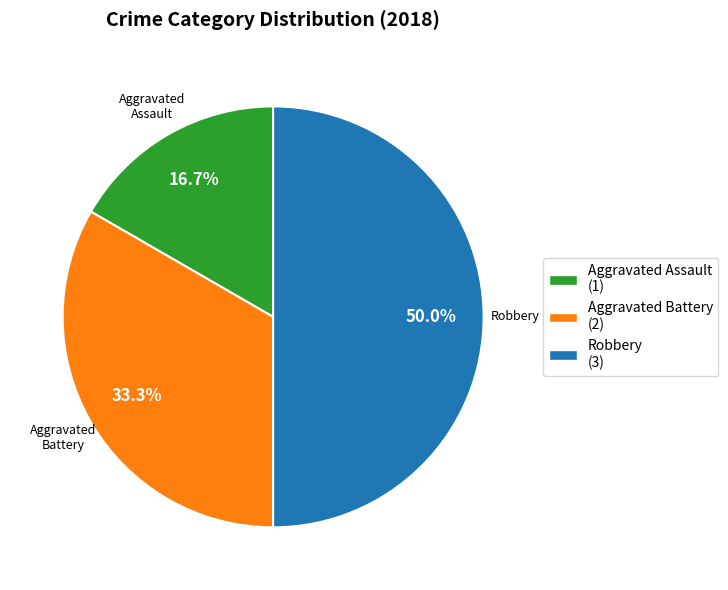

What is the ratio of the value at Aggravated Battery to the value at Robbery?

0.7